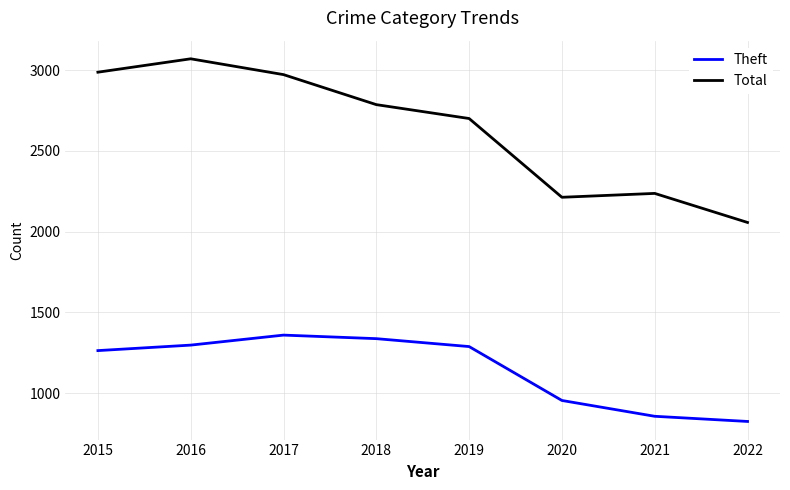

Does the chart display data point markers on the line(s)?

No